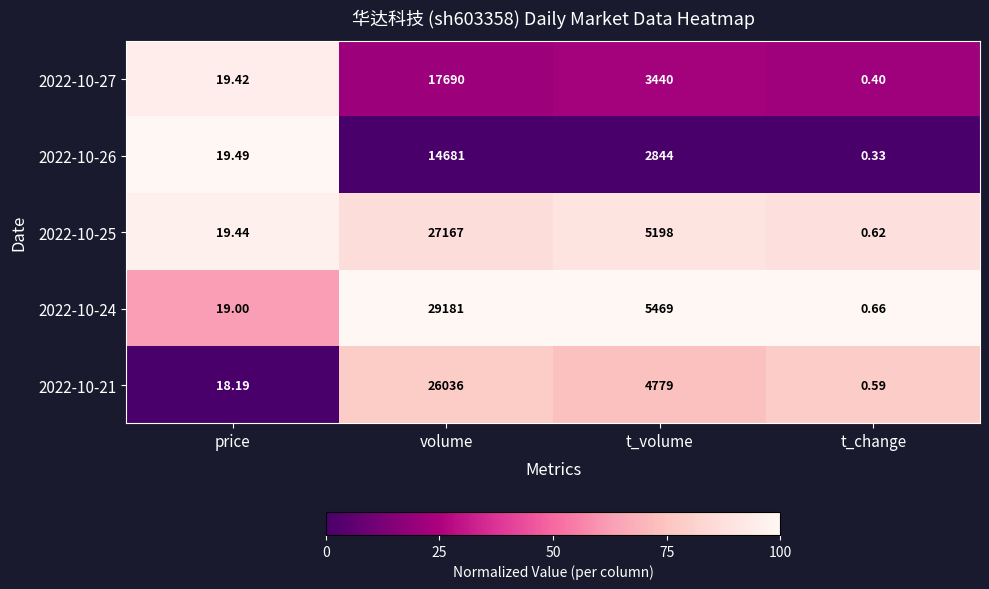

Is the value of 2022-10-21 at price greater than the value of 2022-10-26 at t_volume?

No